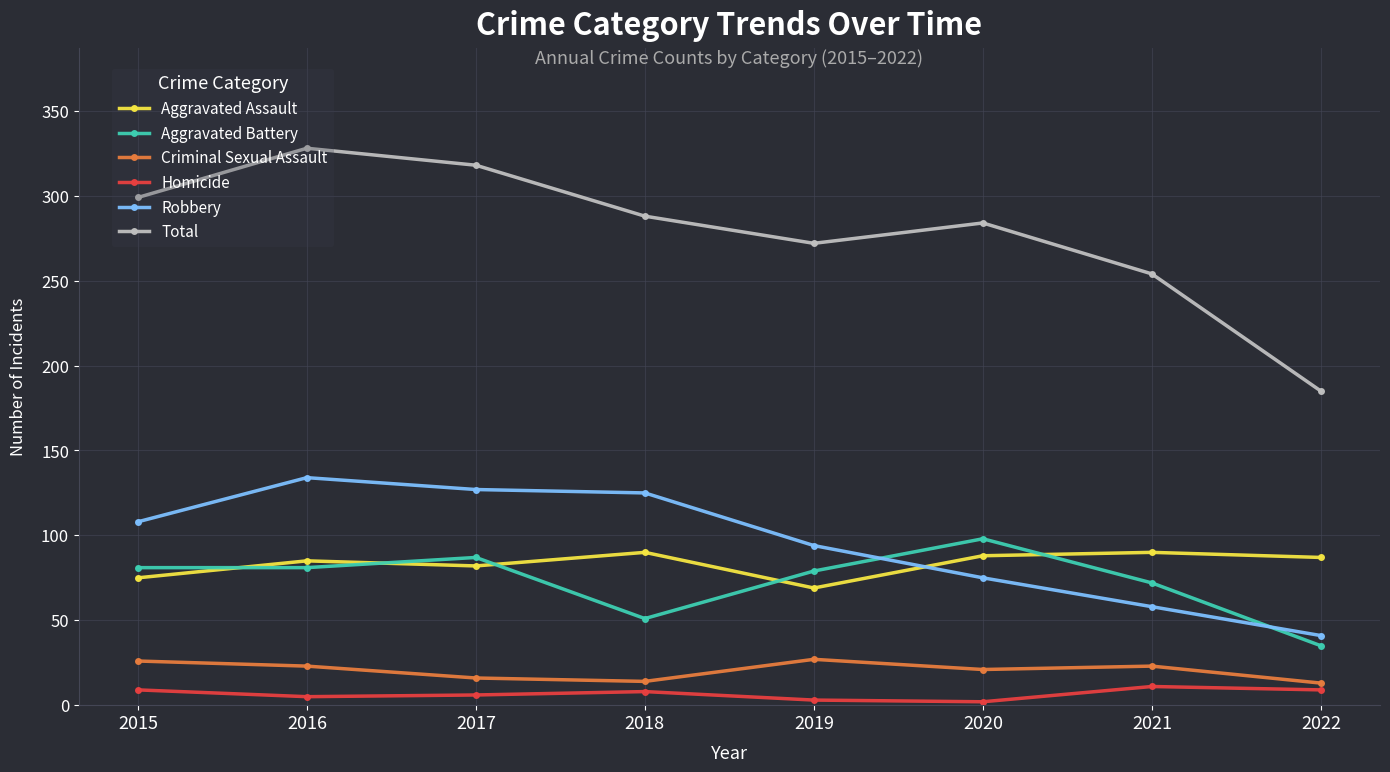

What are all the series names shown in the legend?

Aggravated Assault, Aggravated Battery, Criminal Sexual Assault, Homicide, Robbery, Total